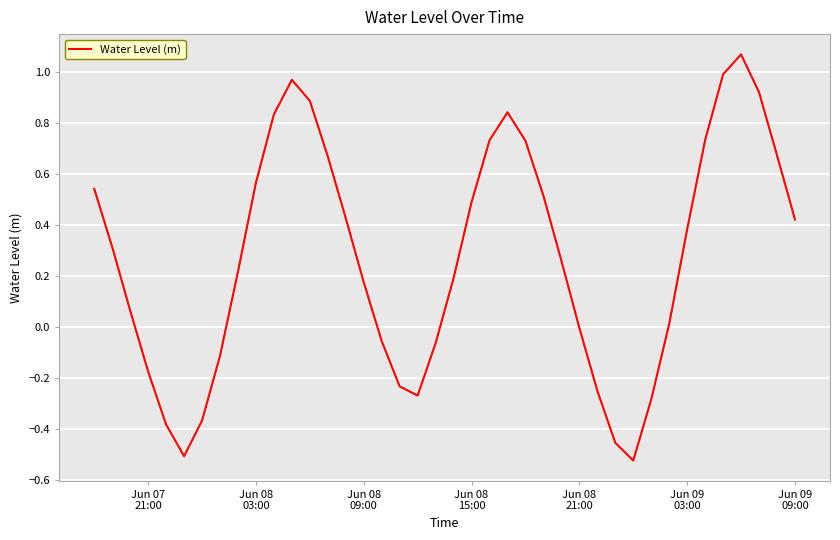

How many lines are shown in the chart?

1